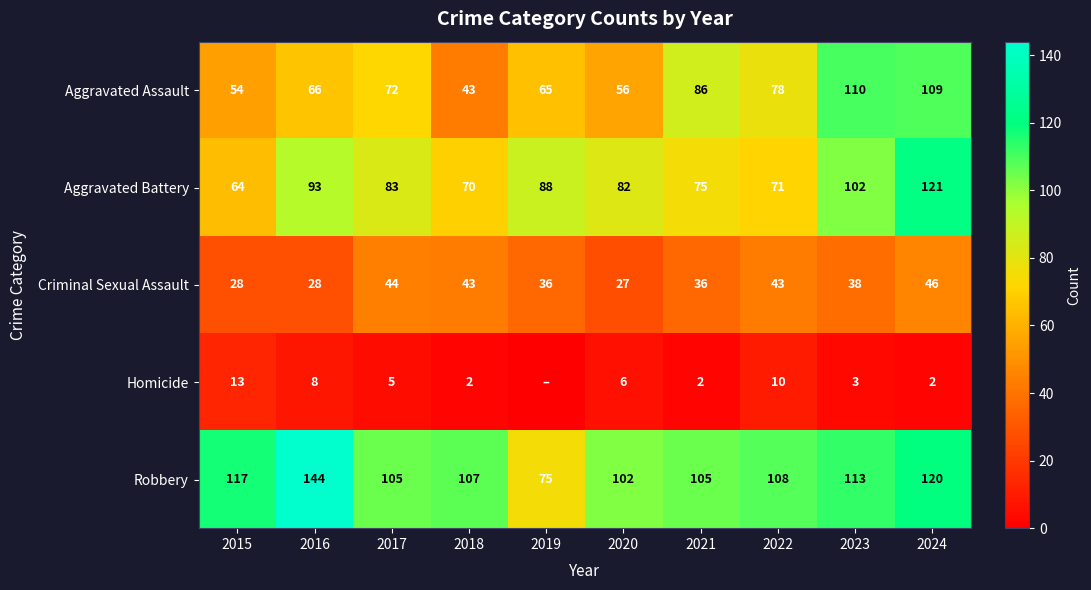

How many data points in Aggravated Battery are less than 83?

5